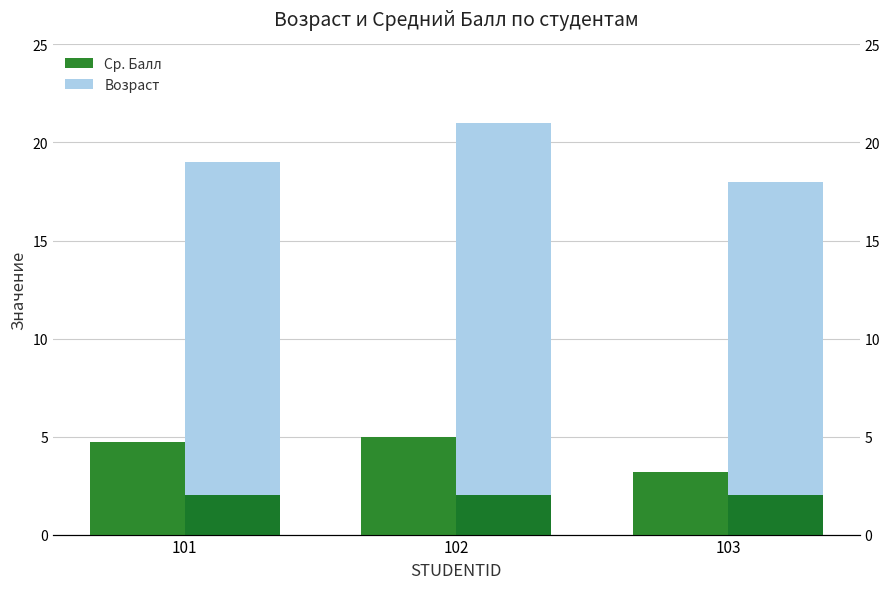

At how many categories does at least one series exceed 20?

1